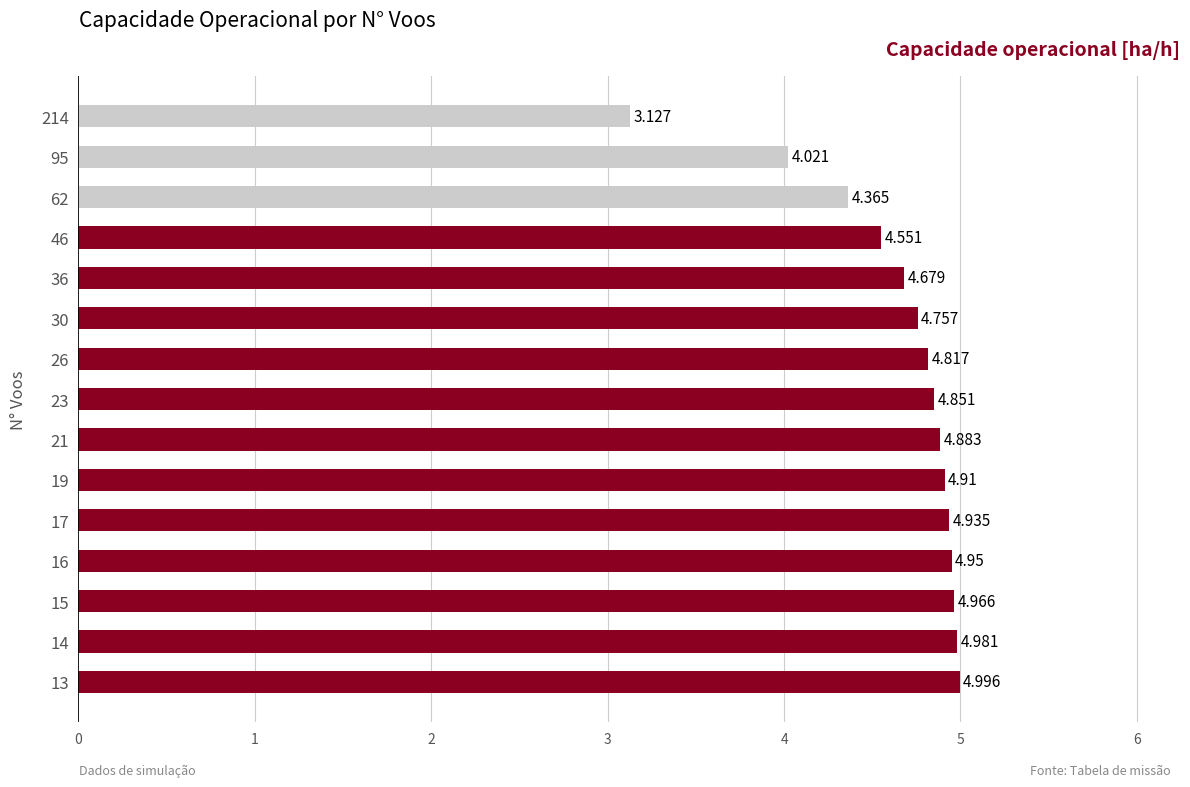

Are the bars horizontal?

Yes